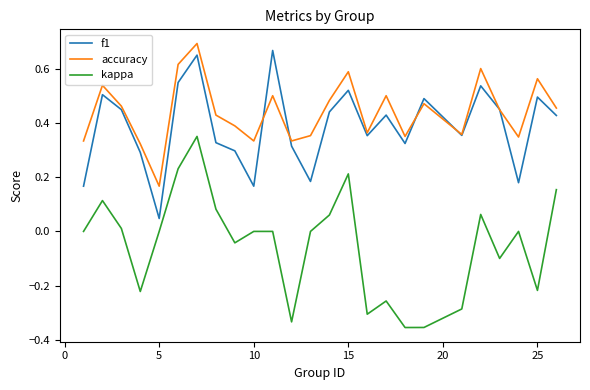

True or false: f1 and kappa intersect in this chart.

False